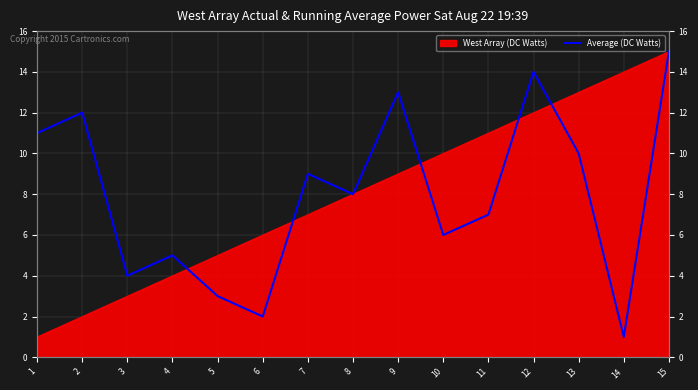

Where is the first local minimum?

3